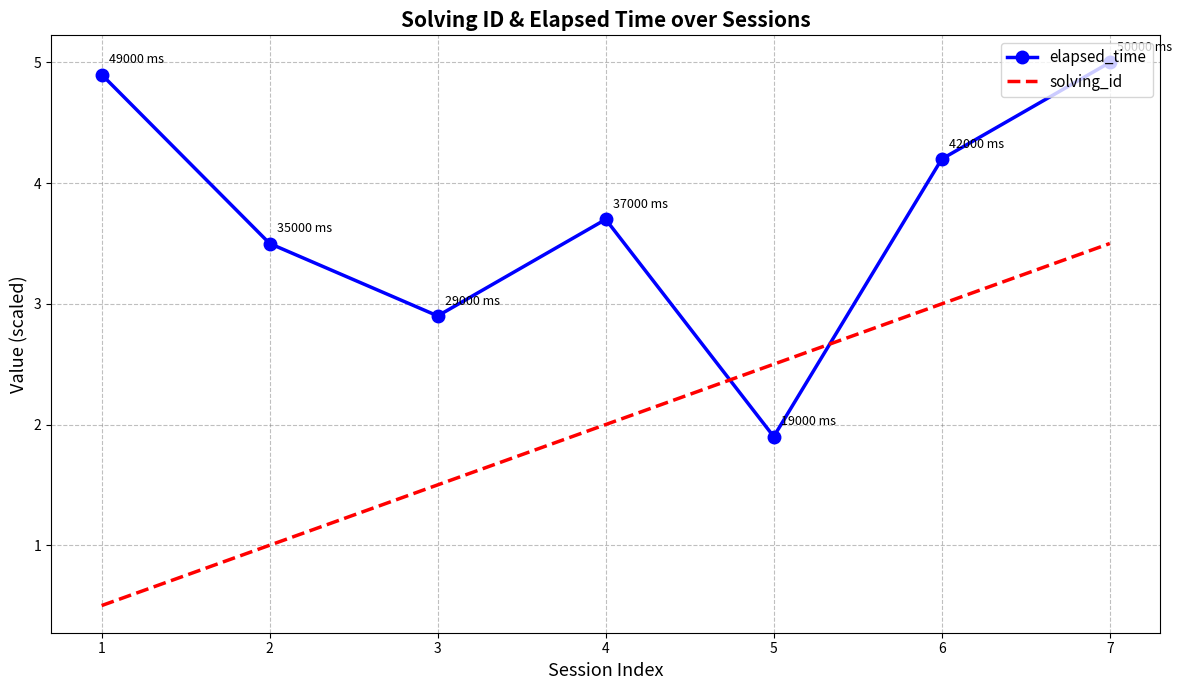

True or false: solving_id and elapsed_time intersect in this chart.

True